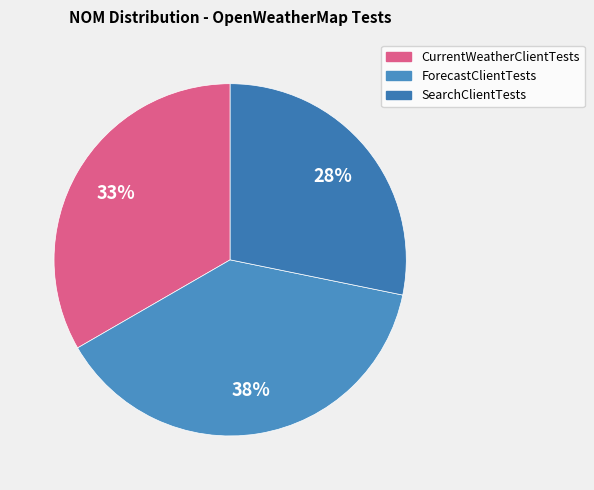

Rank the categories by value from lowest to highest.

SearchClientTests, CurrentWeatherClientTests, ForecastClientTests